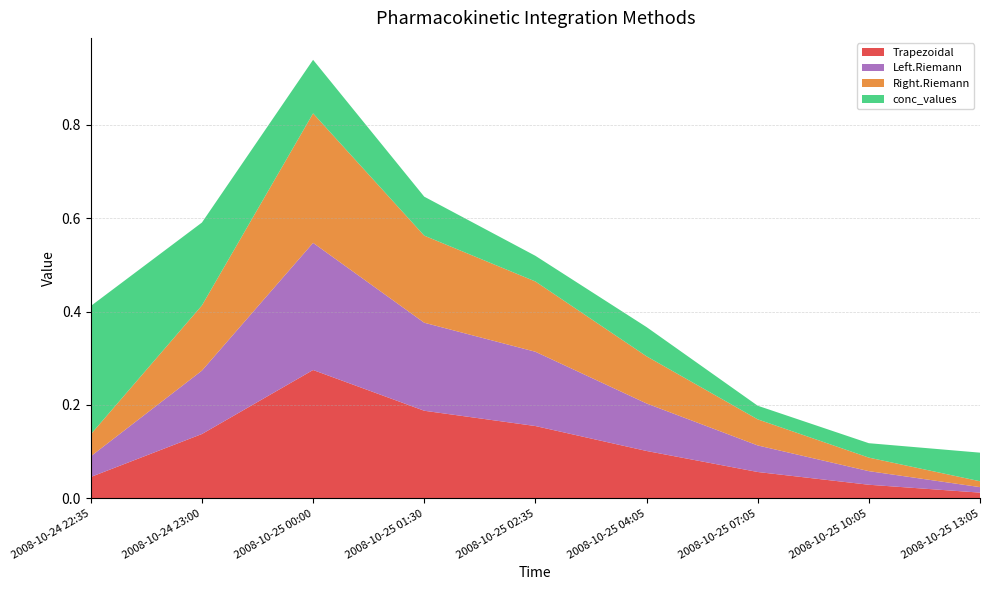

The value of Trapezoidal at 2008-10-25 02:35 is 0.3. True or false?

False